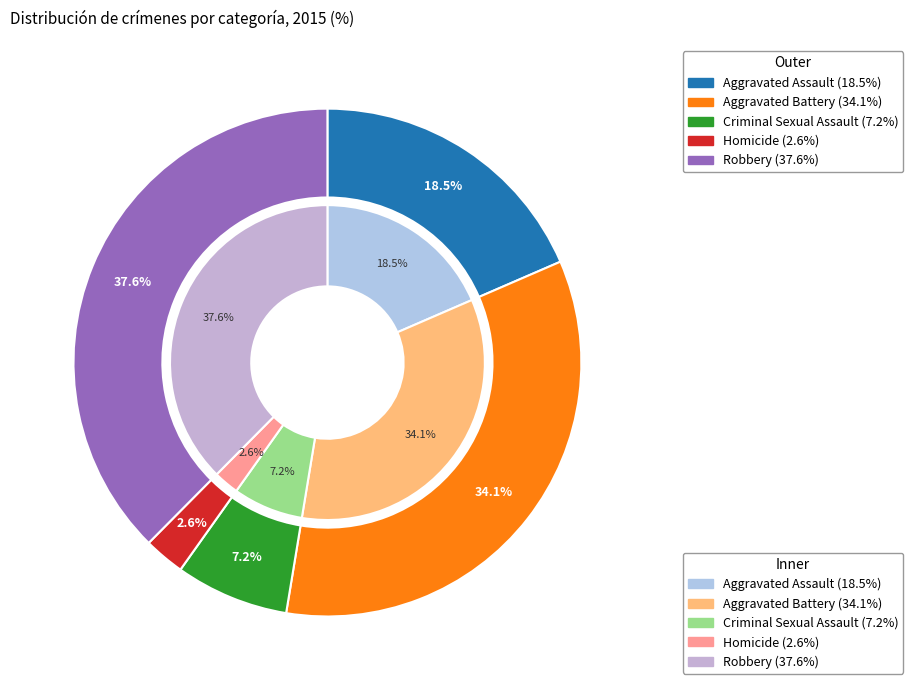

What is the smallest slice in the pie chart?

Homicide